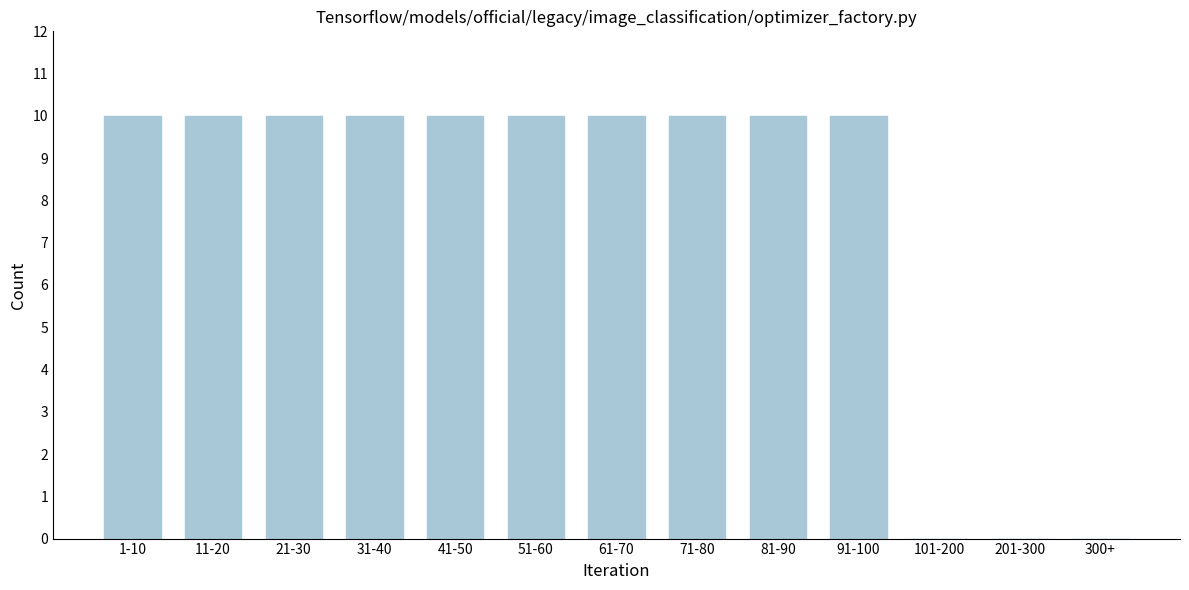

Reading right to left, what are all the values shown in this chart?

300+=0	201-300=0	101-200=0	91-100=10	81-90=10	71-80=10	61-70=10	51-60=10	41-50=10	31-40=10	21-30=10	11-20=10	1-10=10